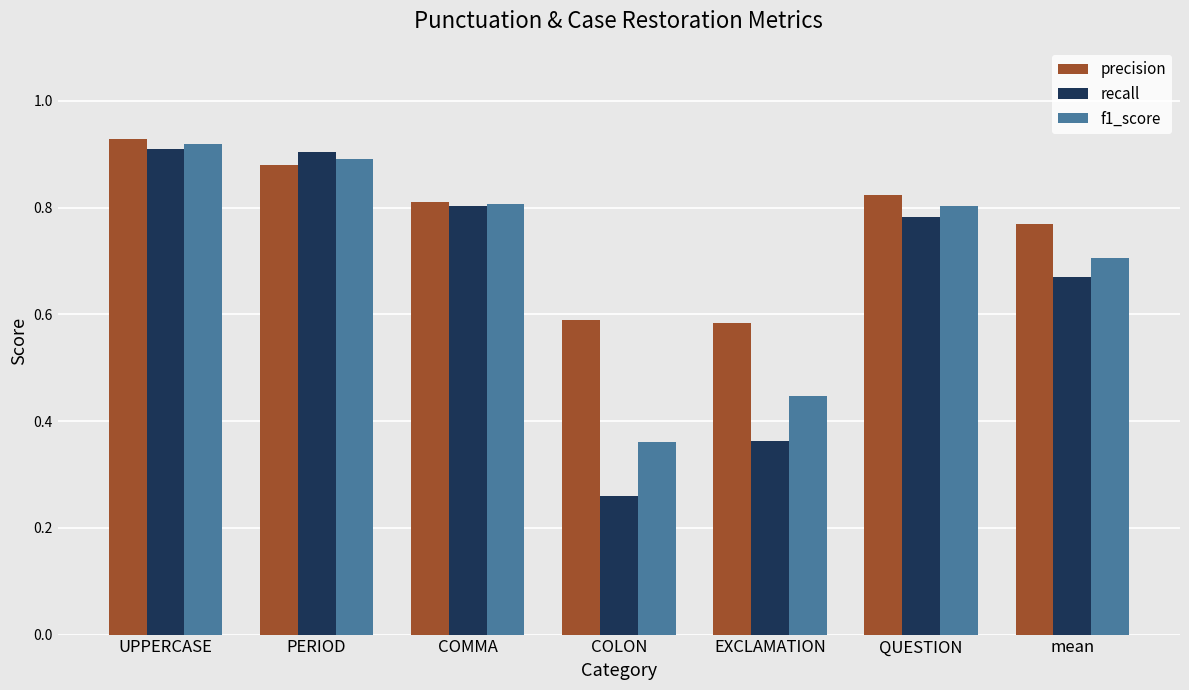

How many bars are there in total?

21